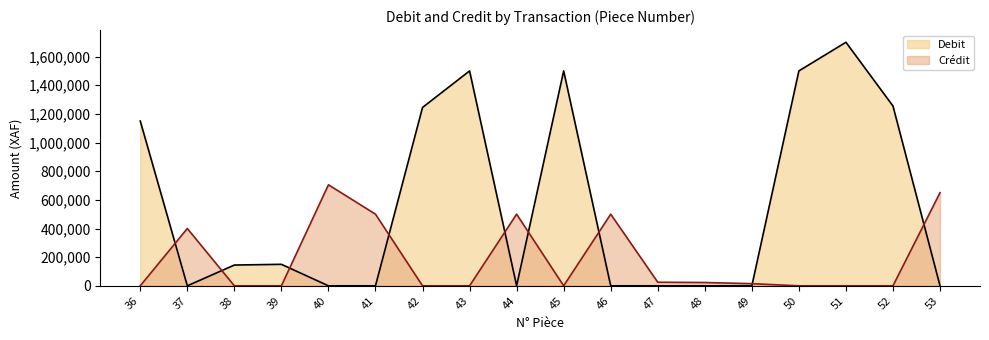

Count the number of data series in this chart.

2